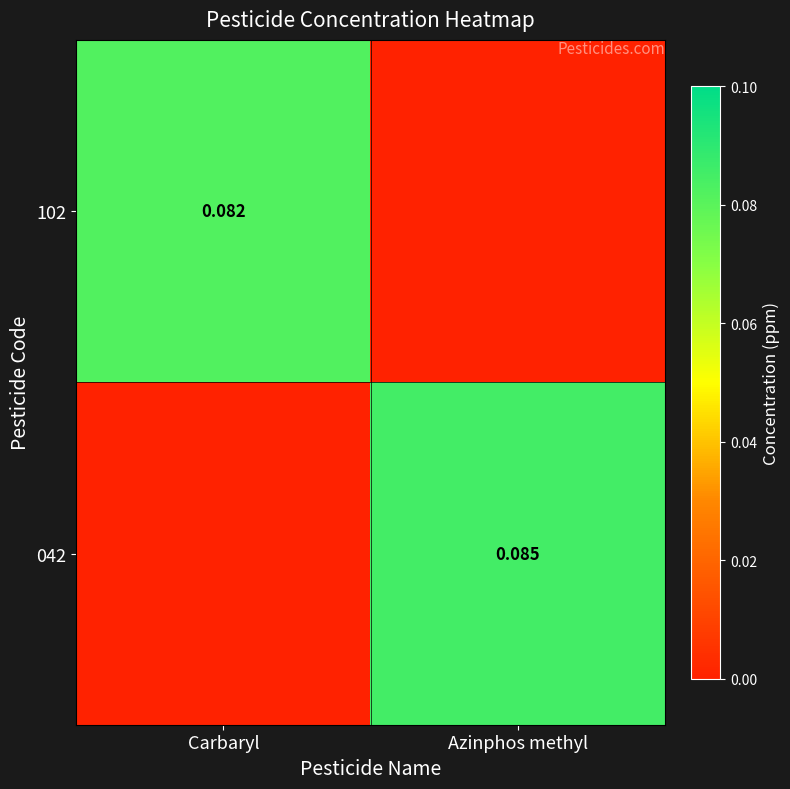

Is the value of 102 at Carbaryl greater than the value of 042 at Azinphos methyl?

No